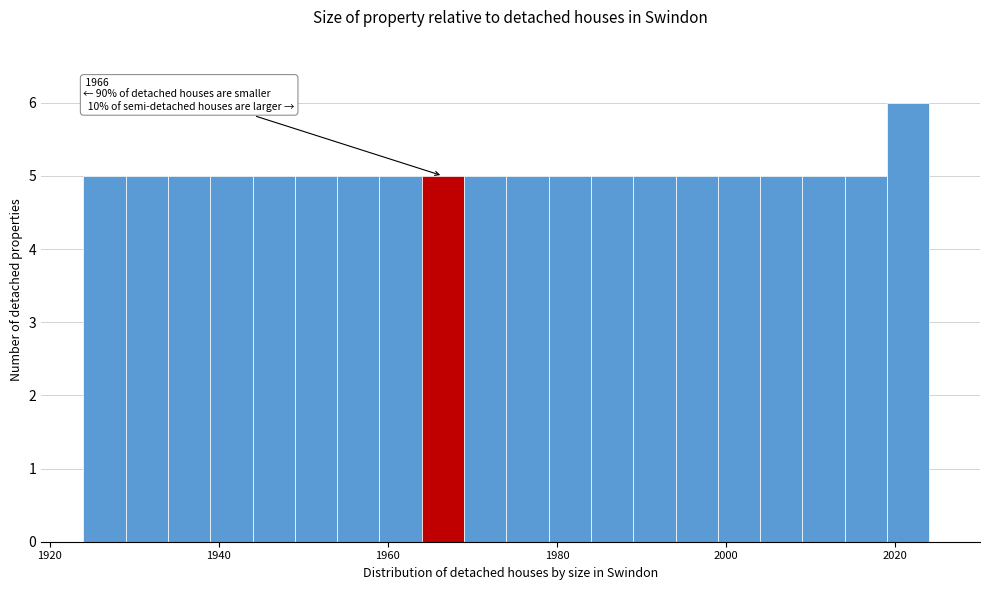

Around what value on the x-axis is the tallest bar? Give the approximate position of its centre, as read against the axis.

2022